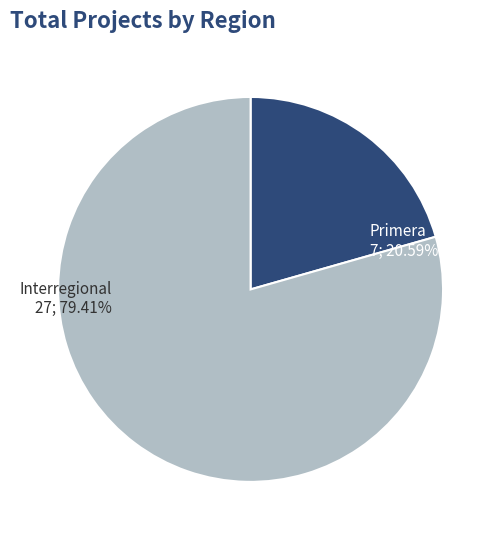

How many slices are in this pie chart?

2